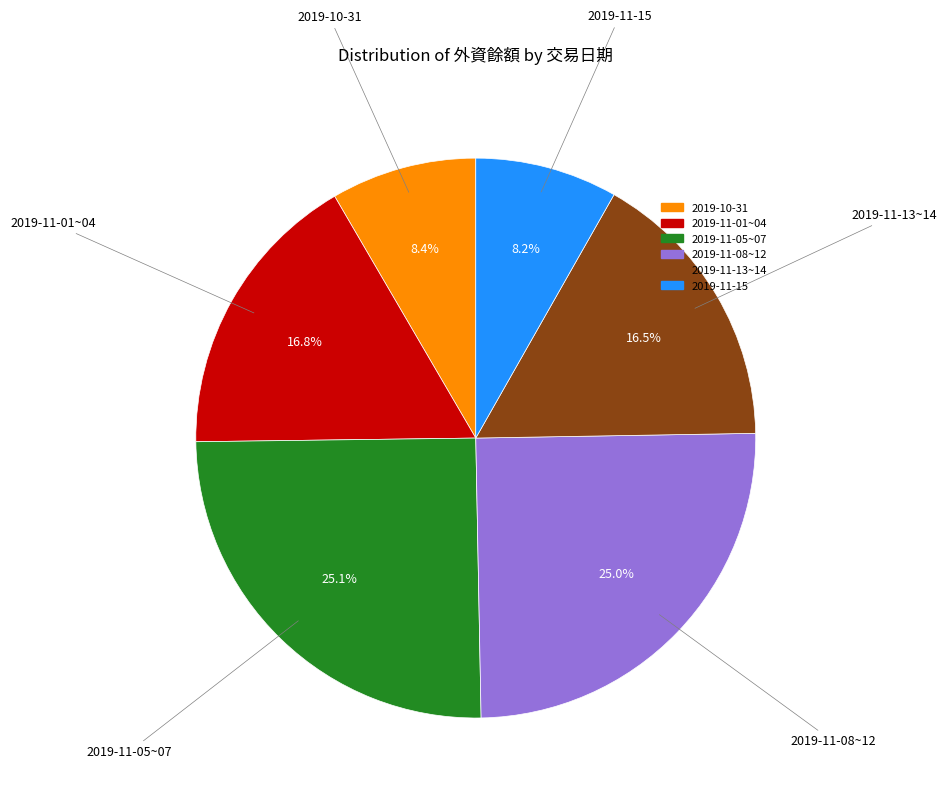

Is there any slice that represents more than half of the pie?

No